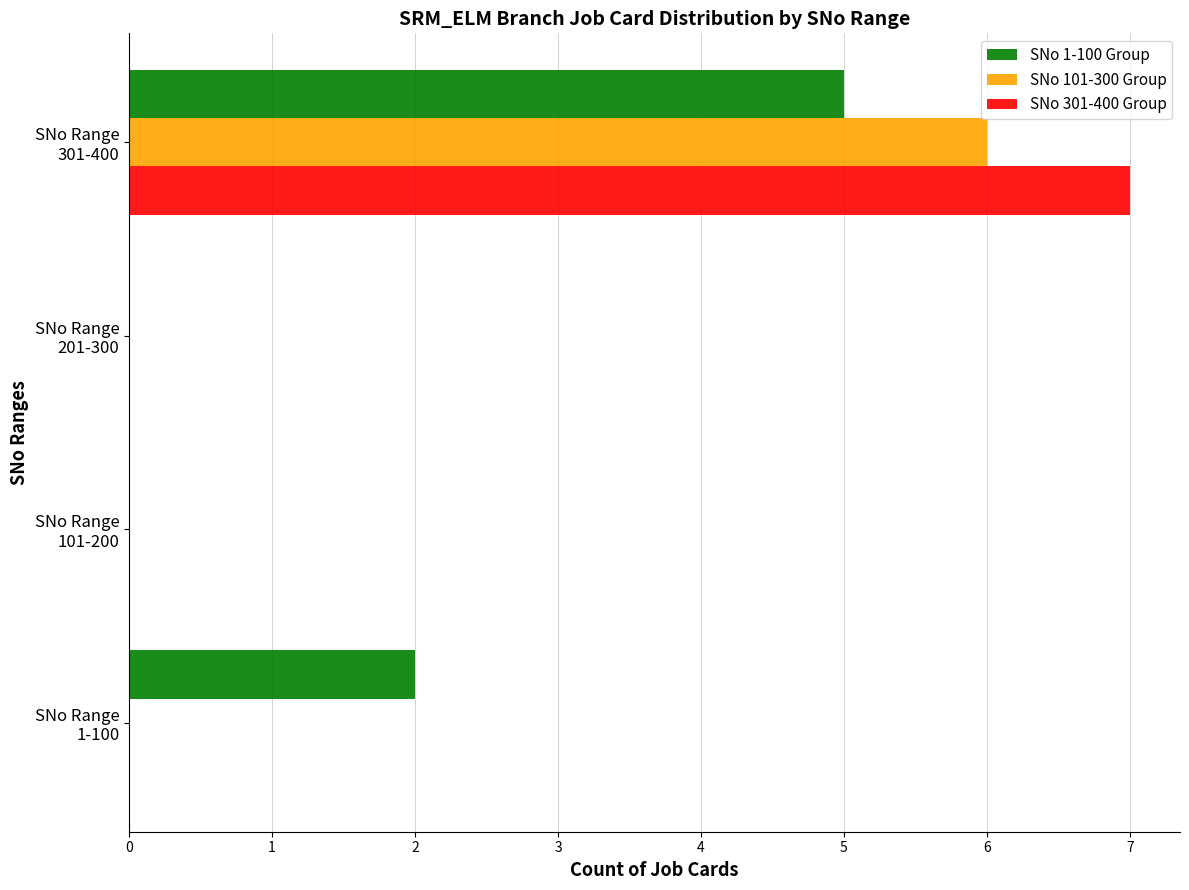

What is the sum of all SNo 1-100 Group values?

7